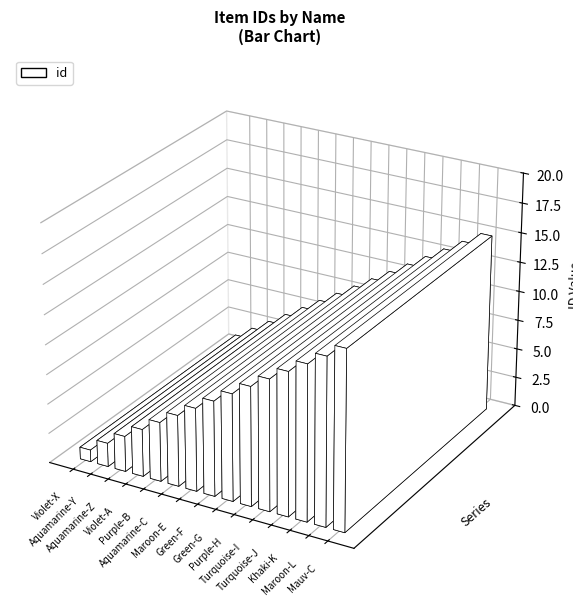

What is the value of the 10th bar from the left?

10